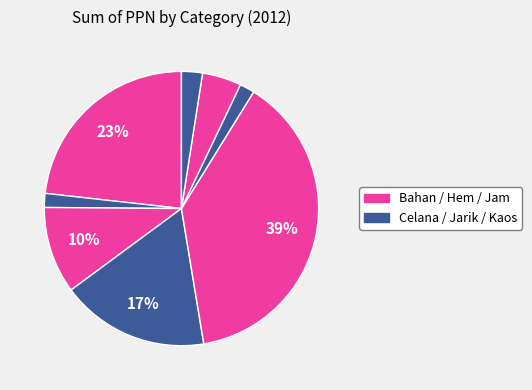

How many segments does this pie chart have?

8